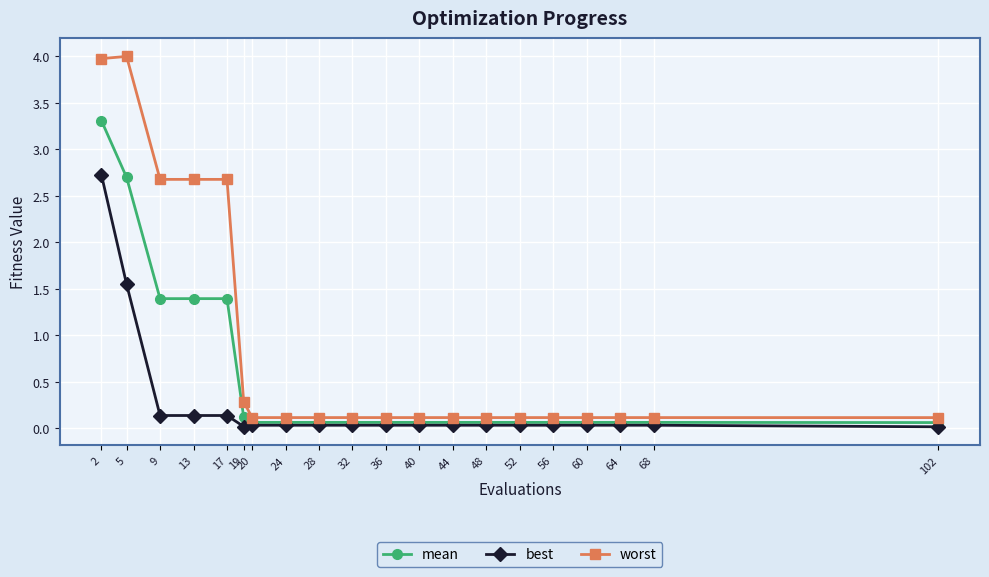

Rank the series at 5 from highest to lowest value.

worst, mean, best